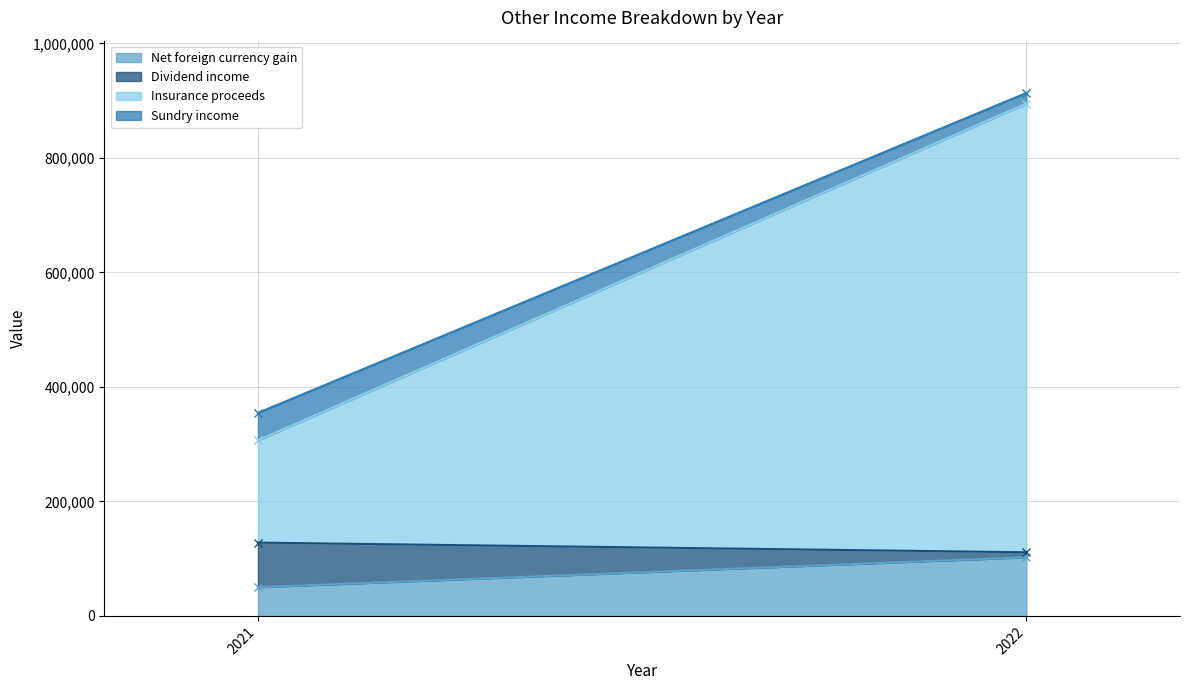

What is the minimum value shown in the chart?

8805